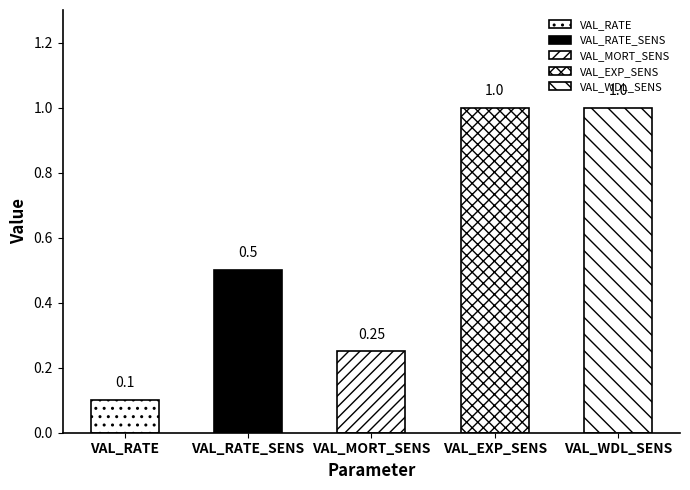

Between VAL_EXP_SENS and VAL_RATE_SENS, which is larger?

VAL_EXP_SENS